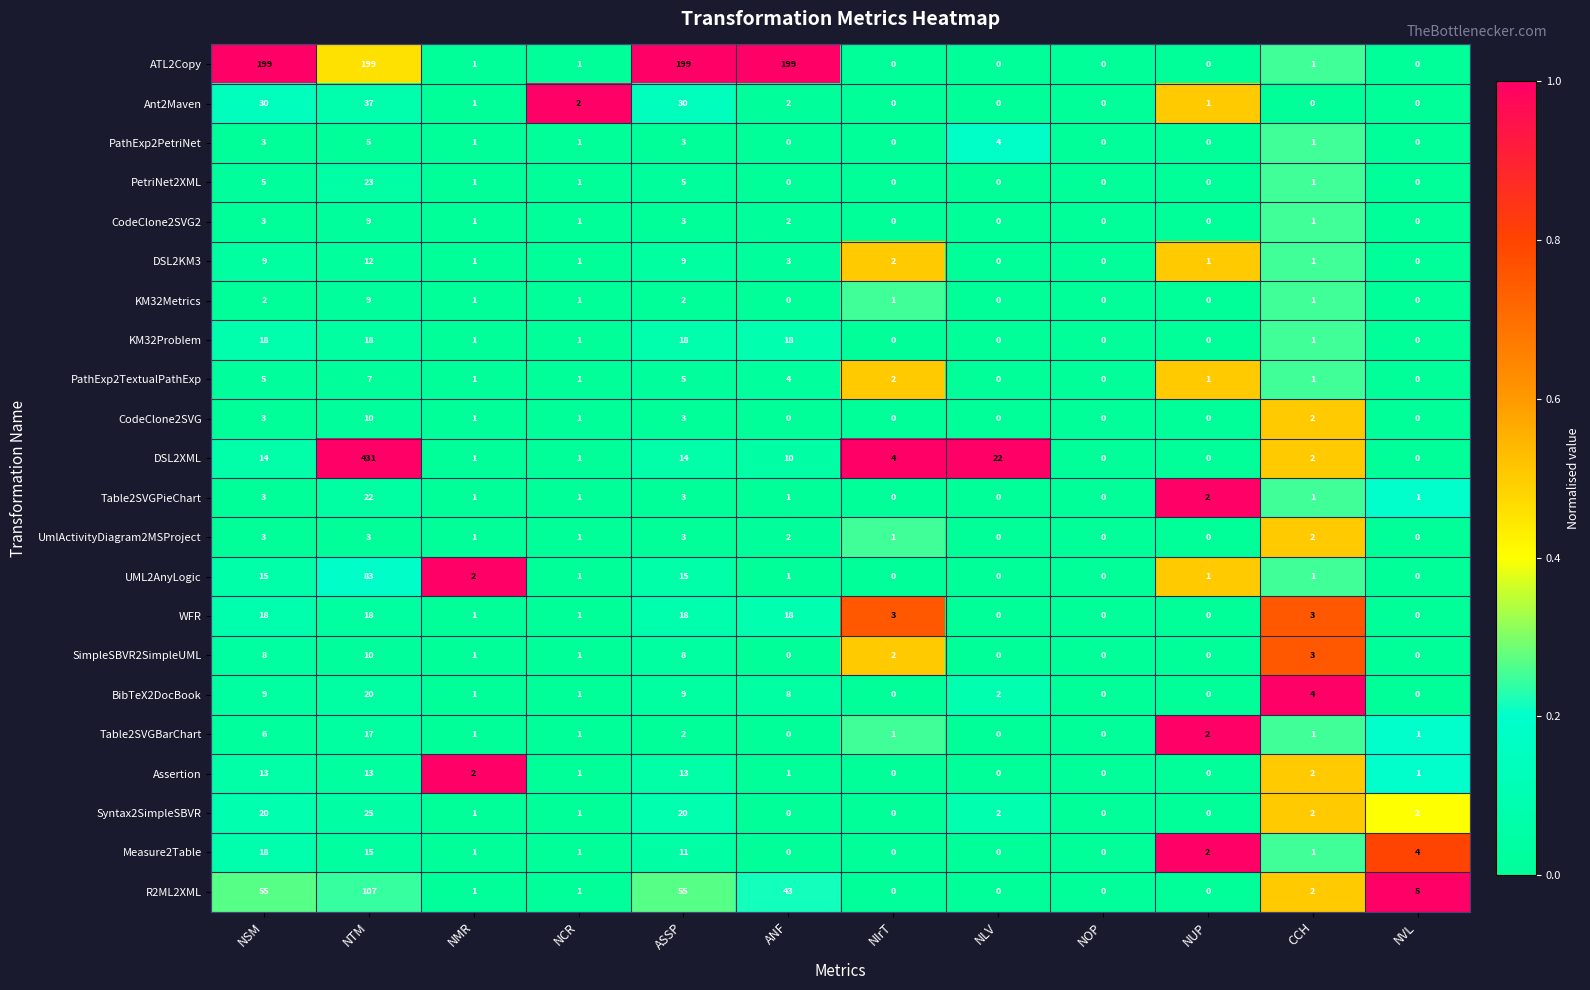

What is the average value of the DSL2KM3 series?

3